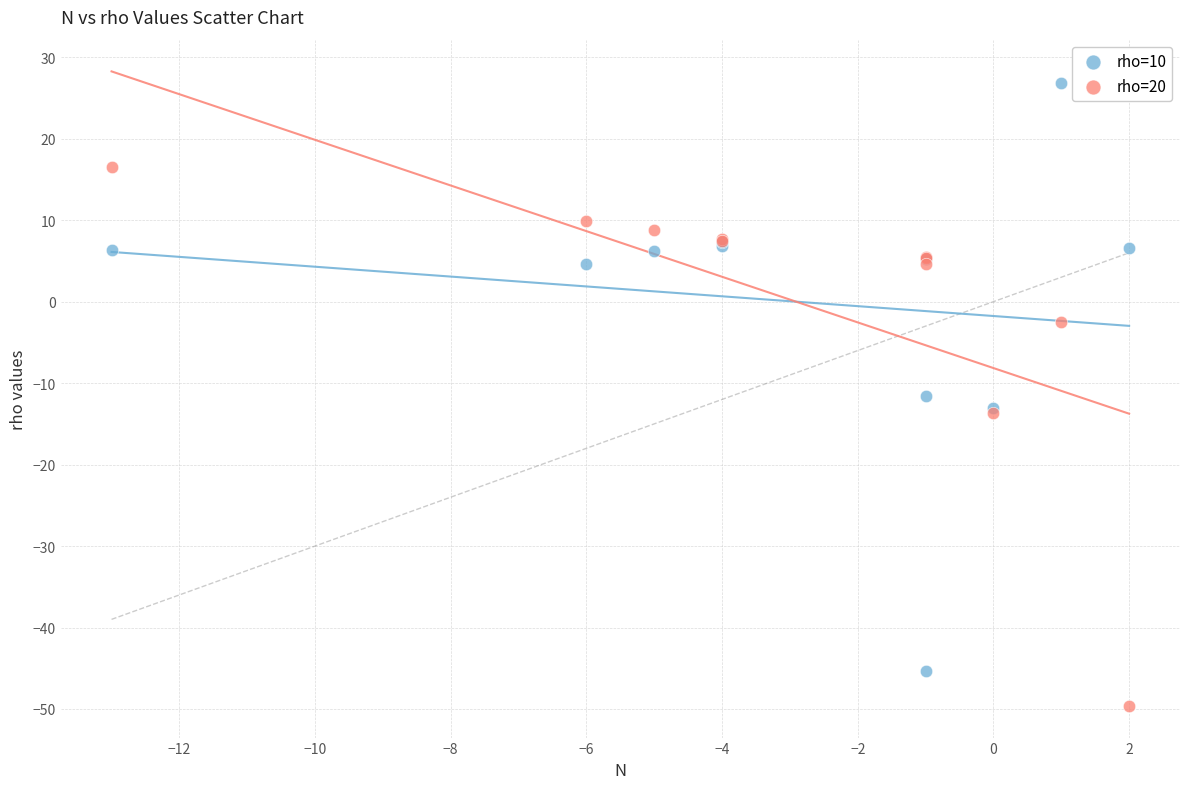

Which series has the widest spread of Y values?

rho=10